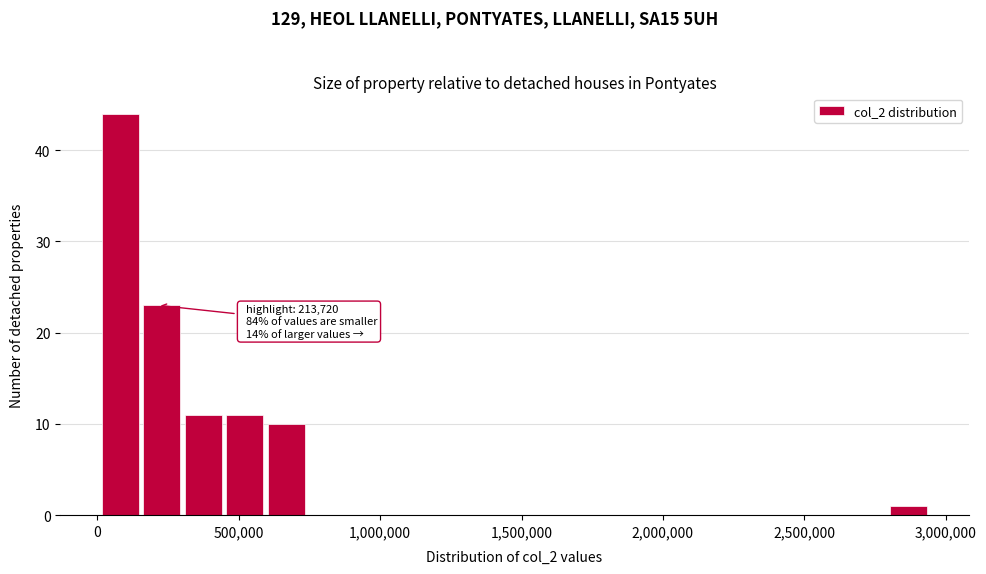

Read against the x-axis, roughly where is the centre of the tallest bar?

100000